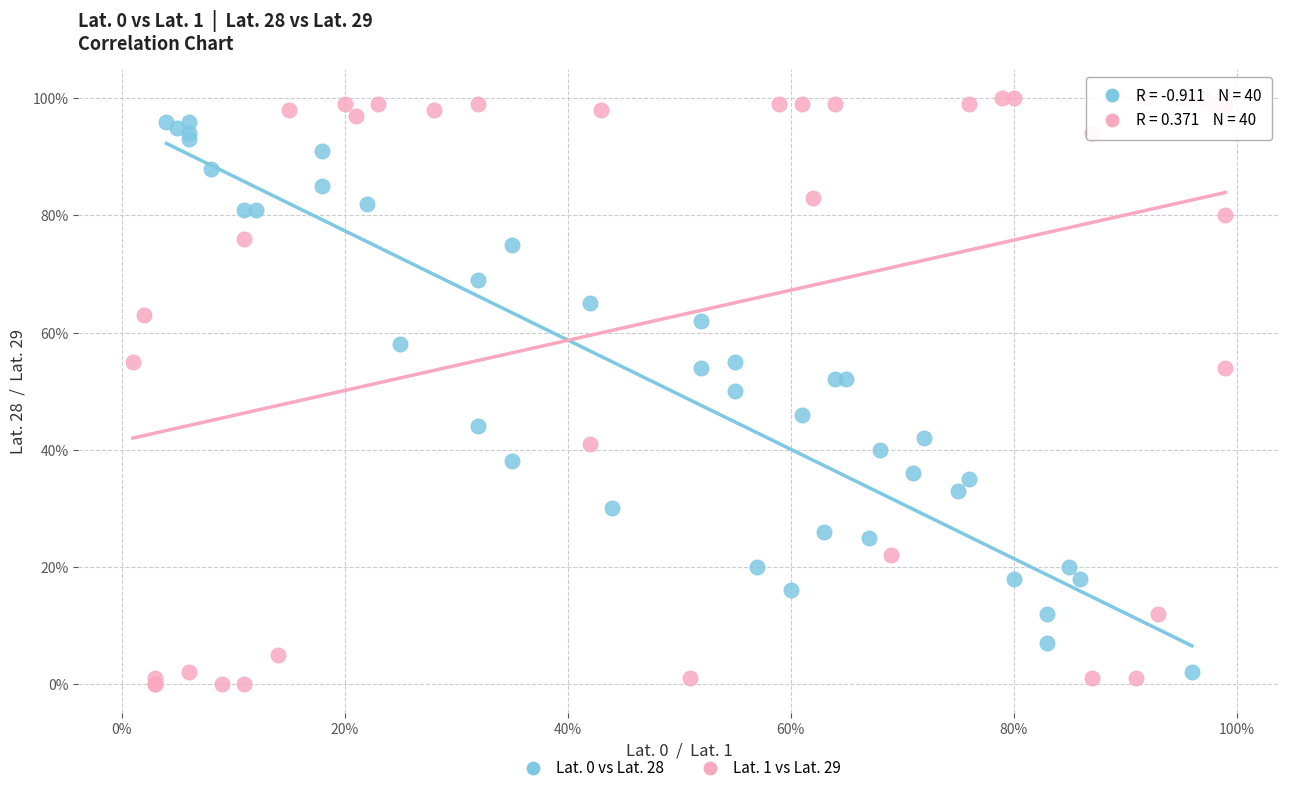

Which series contains the lowest Y value?

Lat. 1 vs Lat. 29